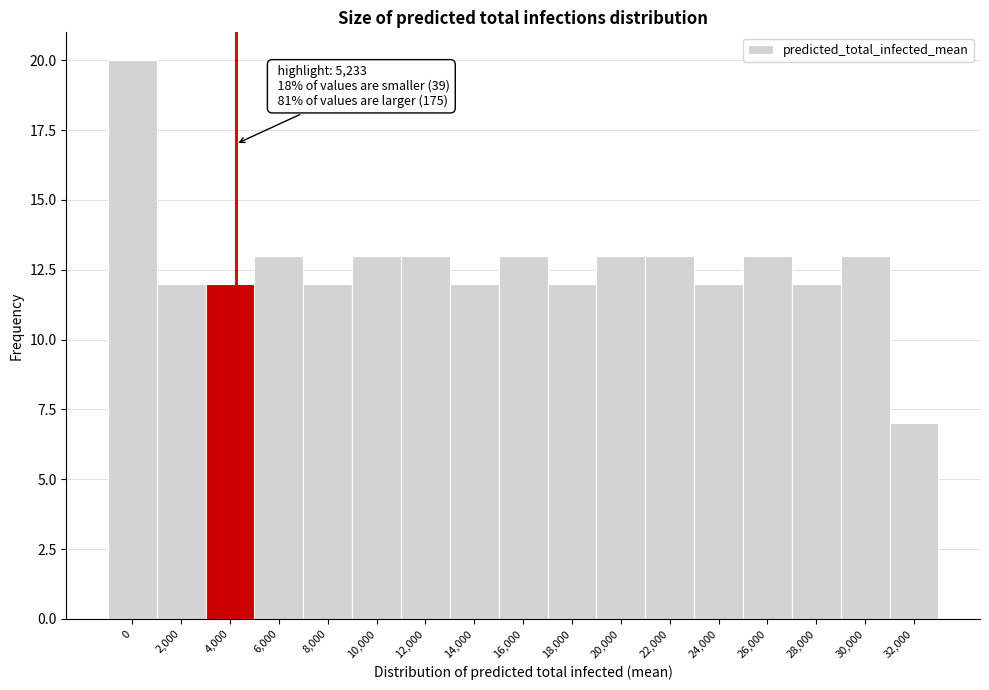

Reading left to right, list all the values displayed in this chart.

0=20	2,000=12	4,000=12	6,000=13	8,000=12	10,000=13	12,000=13	14,000=12	16,000=13	18,000=12	20,000=13	22,000=13	24,000=12	26,000=13	28,000=12	30,000=13	32,000=7